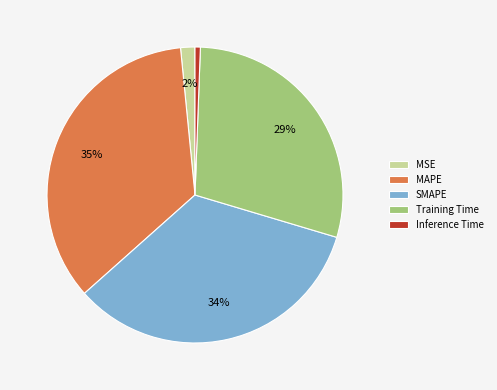

To the nearest percent, what portion does SMAPE represent?

34%